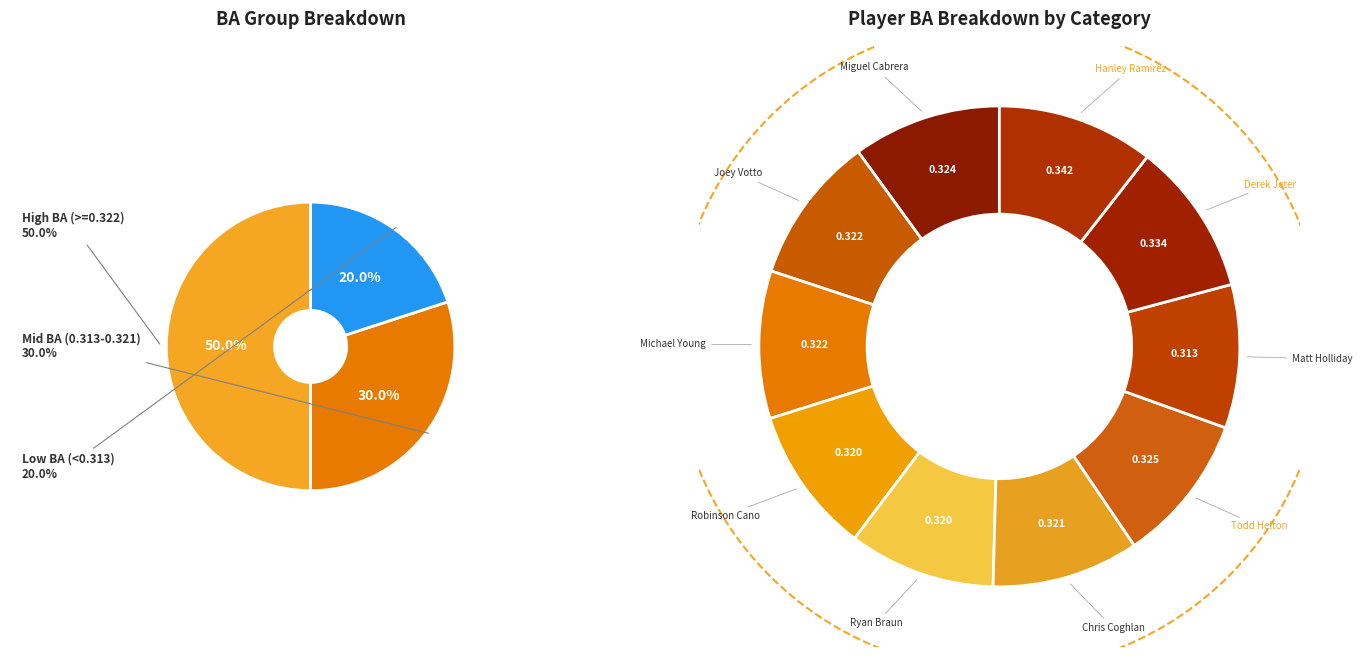

To the nearest percent, what is the combined percentage of Michael Young and Matt Holliday?

20%